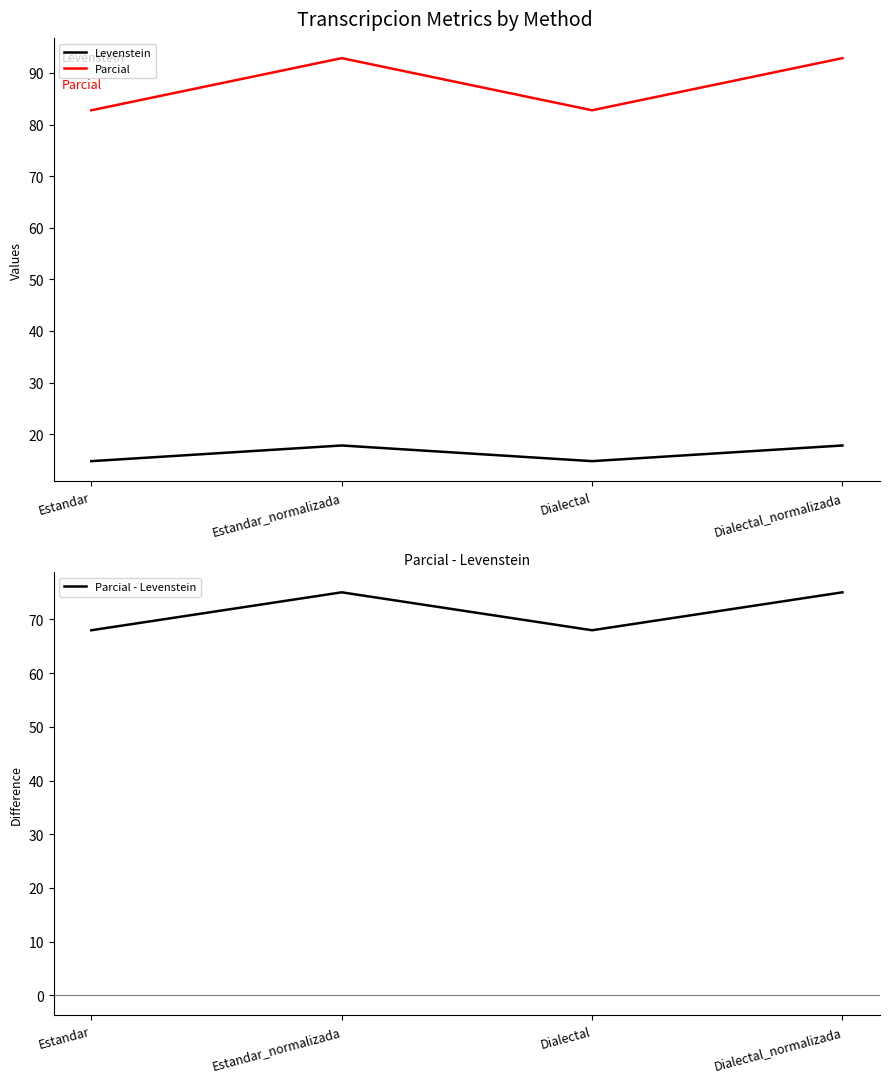

At which category does the chart reach its minimum across all series?

Estandar